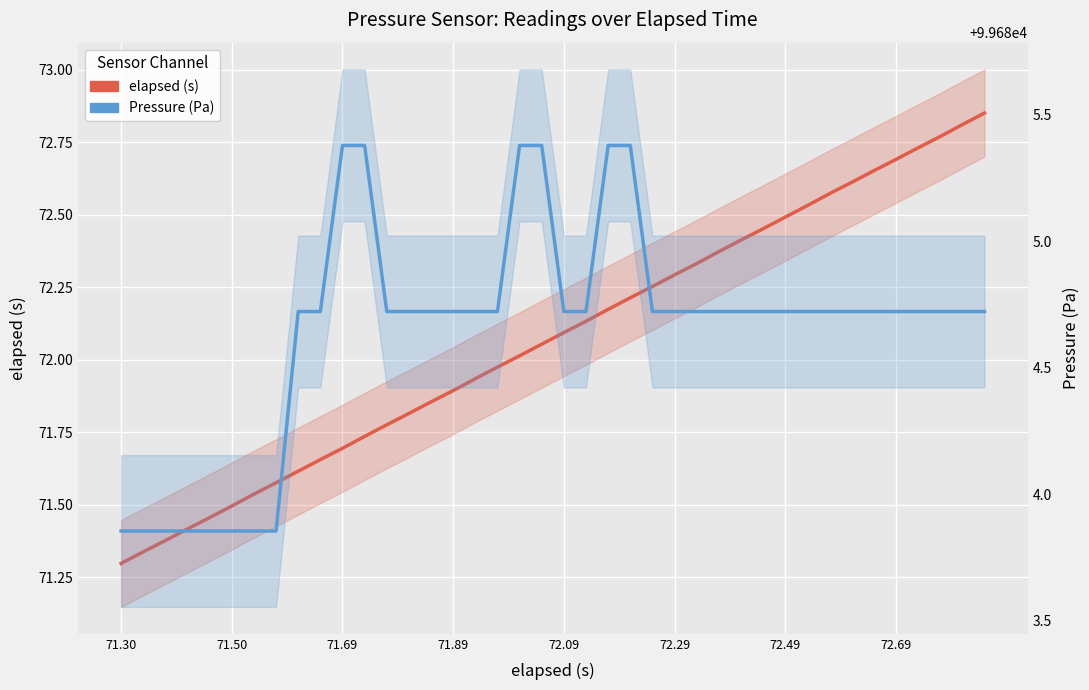

Which series has the largest total across all categories?

Pressure (Pa)